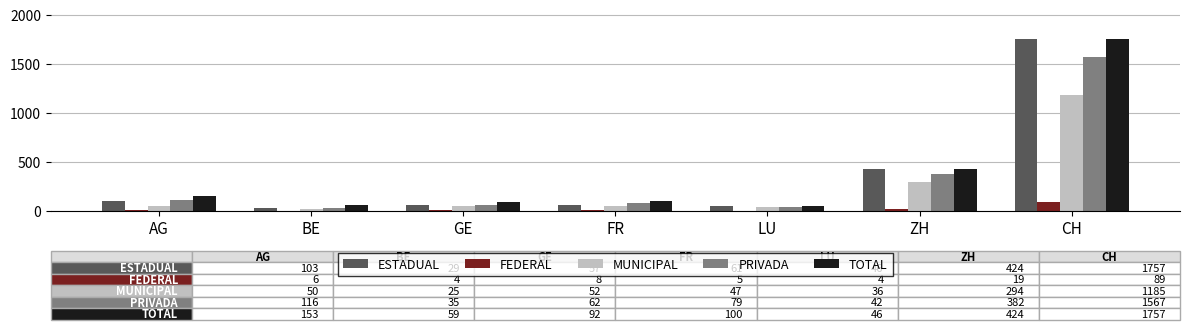

What is the sum of the TOTAL values at BE and LU?

105